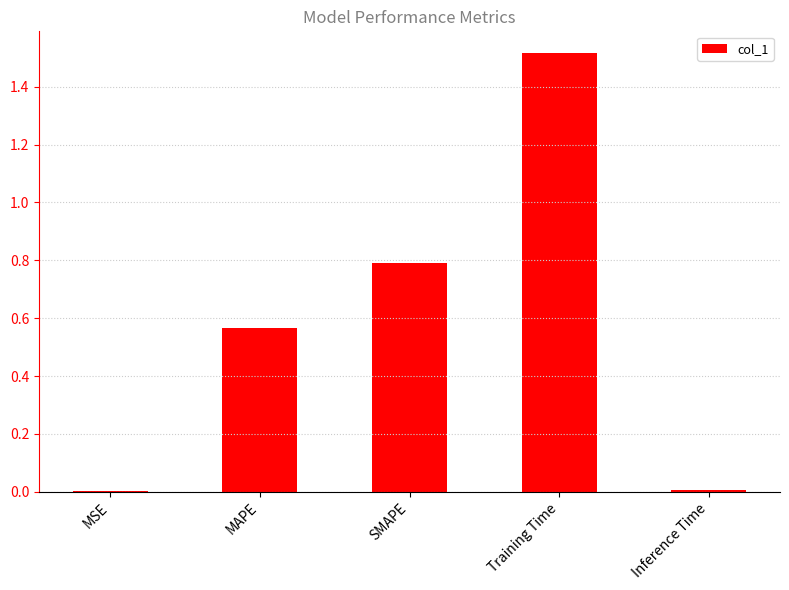

Between Inference Time and MAPE, which is larger?

MAPE